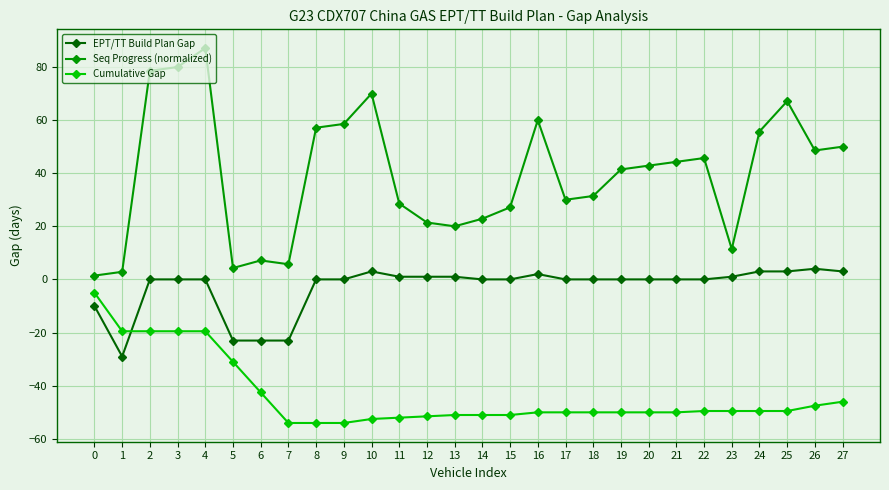

What is the difference between the Cumulative Gap values at 9 and 22?

4.5